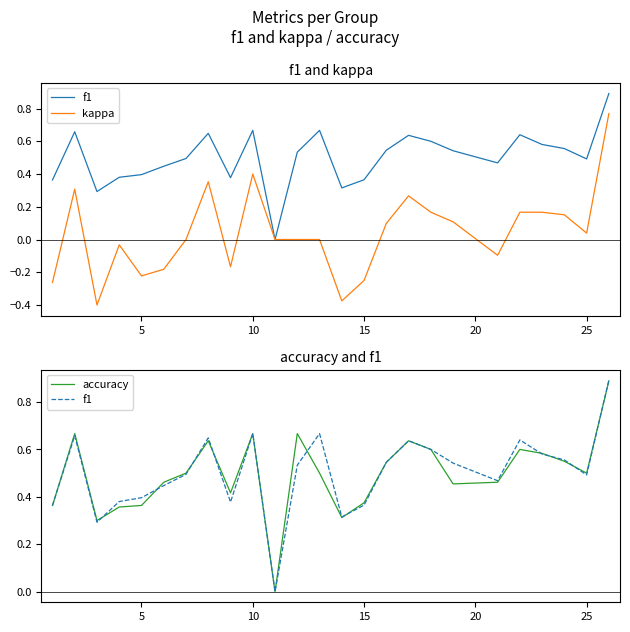

True or false: f1 and accuracy cross at least once.

True